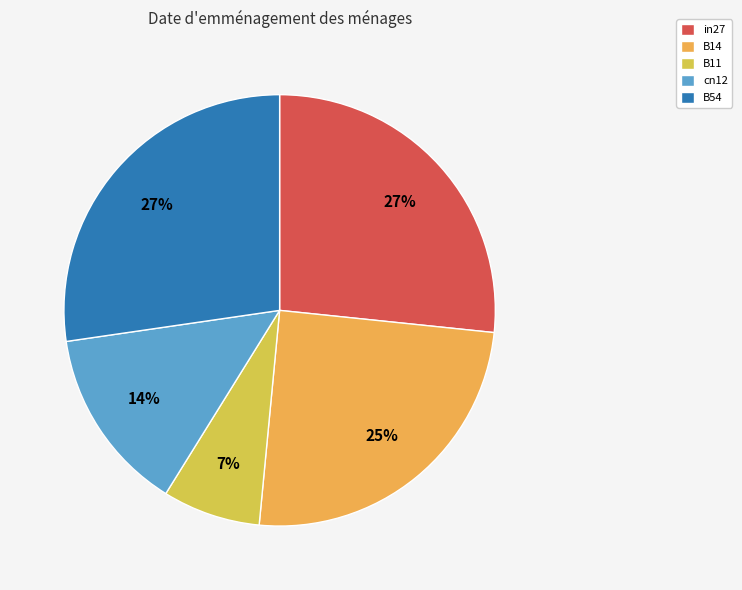

Is there a majority slice in this chart?

No